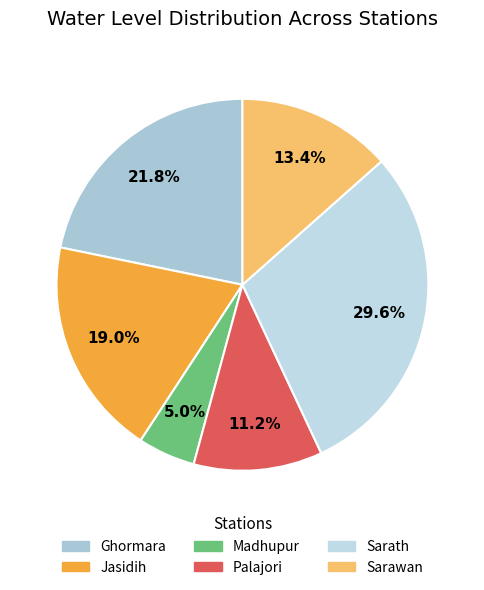

How many segments does this pie chart have?

6